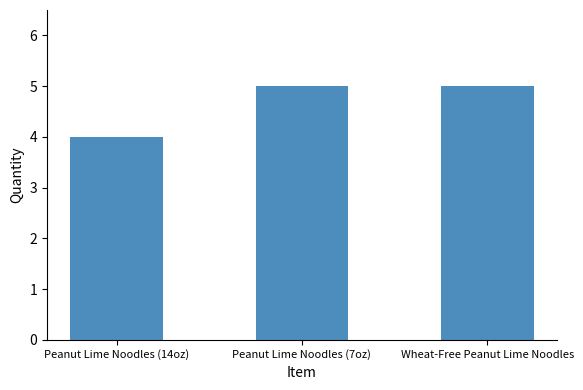

What position from the left is Wheat-Free Peanut Lime Noodles?

3